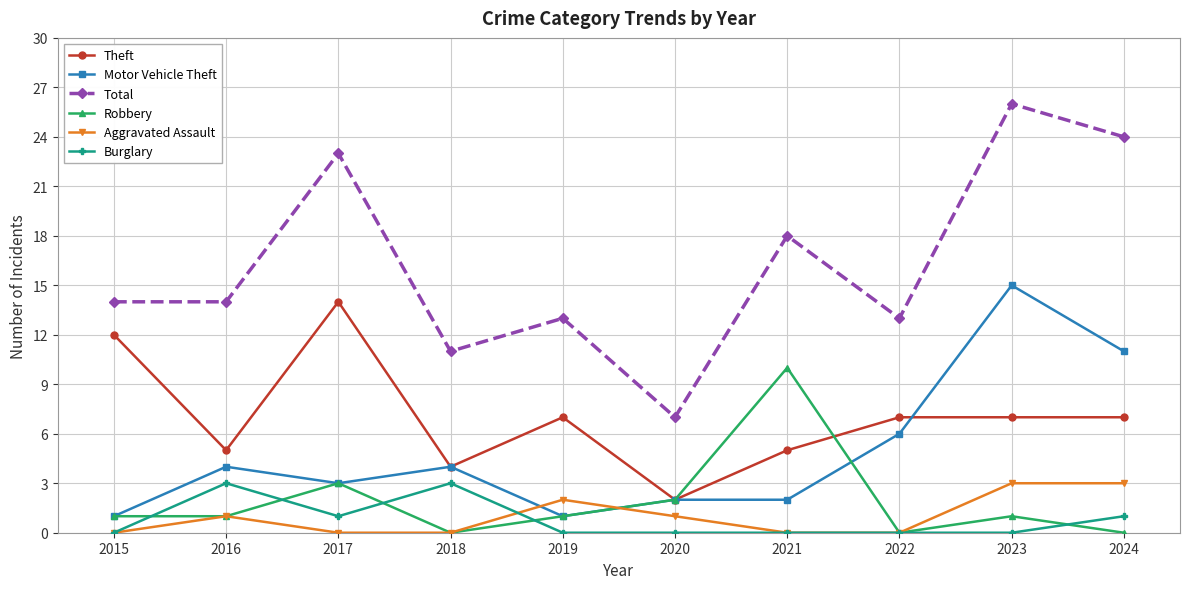

How many lines are shown in the chart?

6